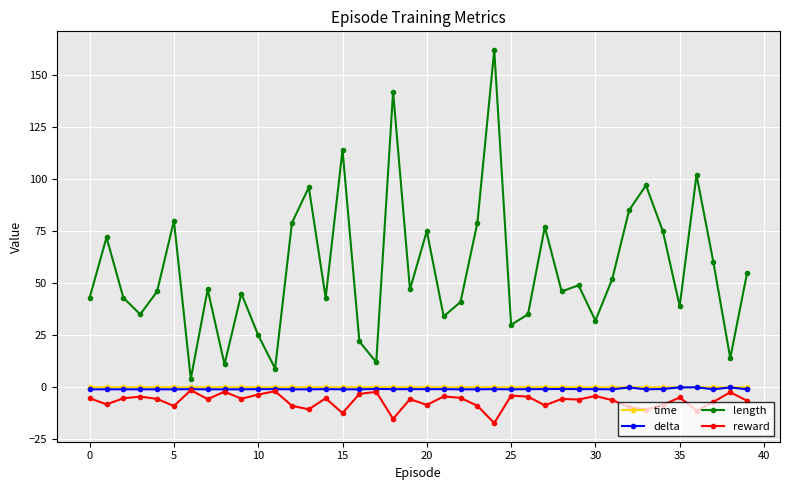

True or false: reward and length intersect in this chart.

False